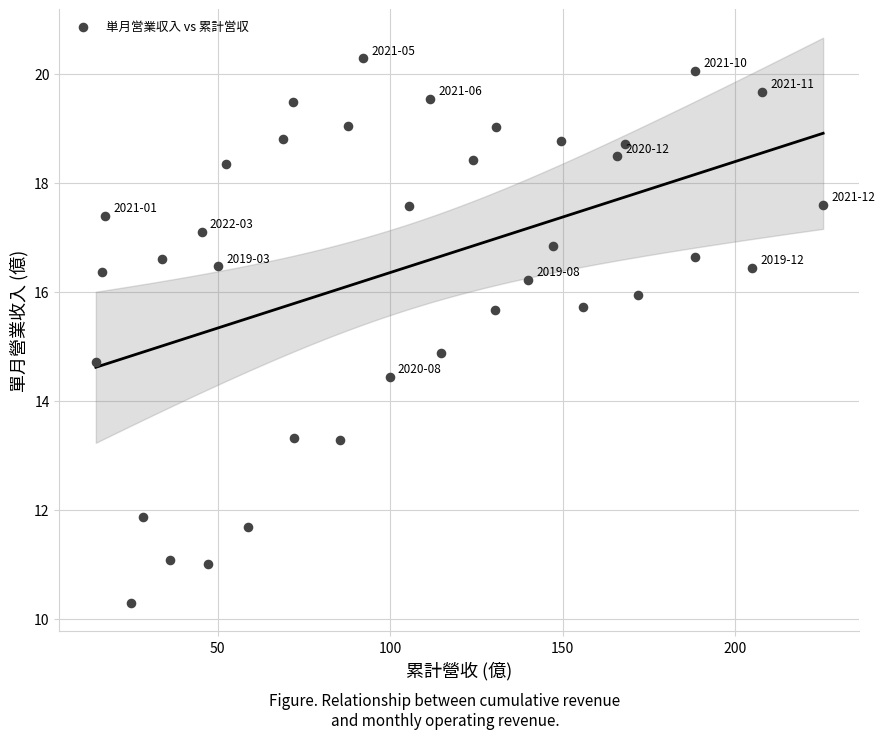

What Y value in the scatter plot is closest to 15?

14.9